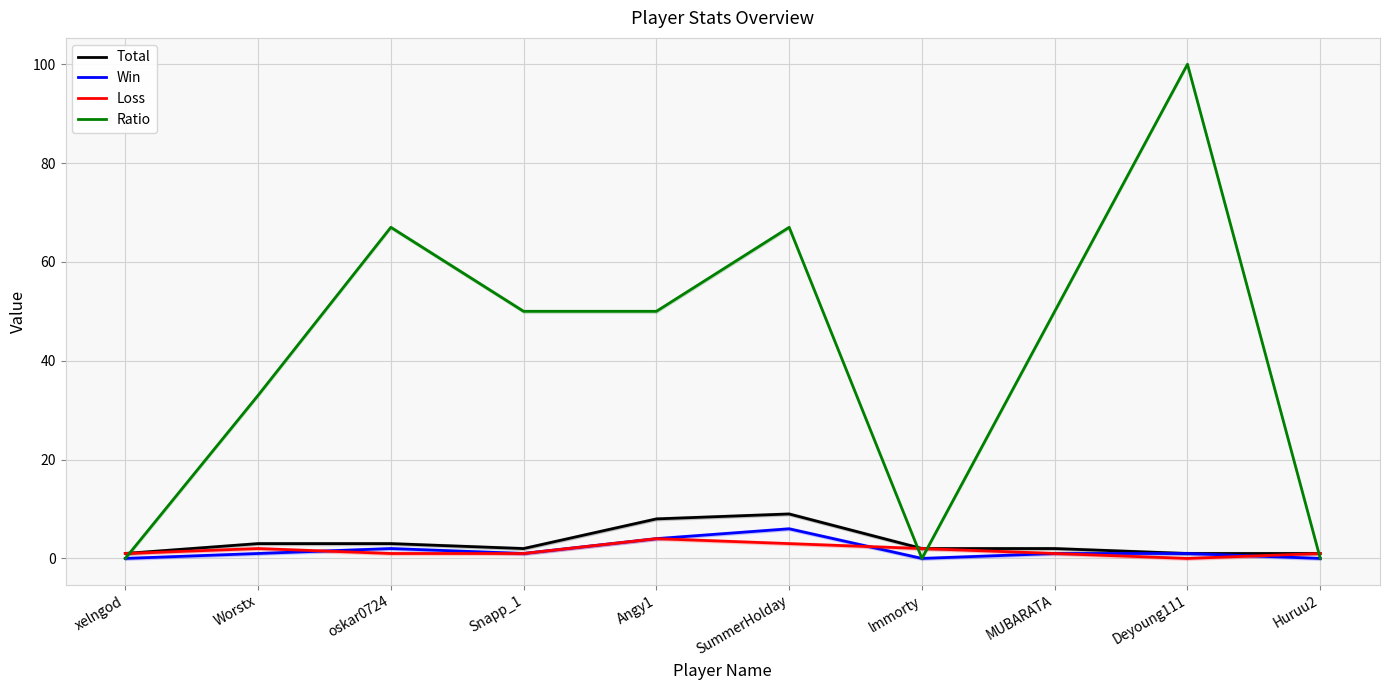

At which label is Total closest to 5?

Worstx